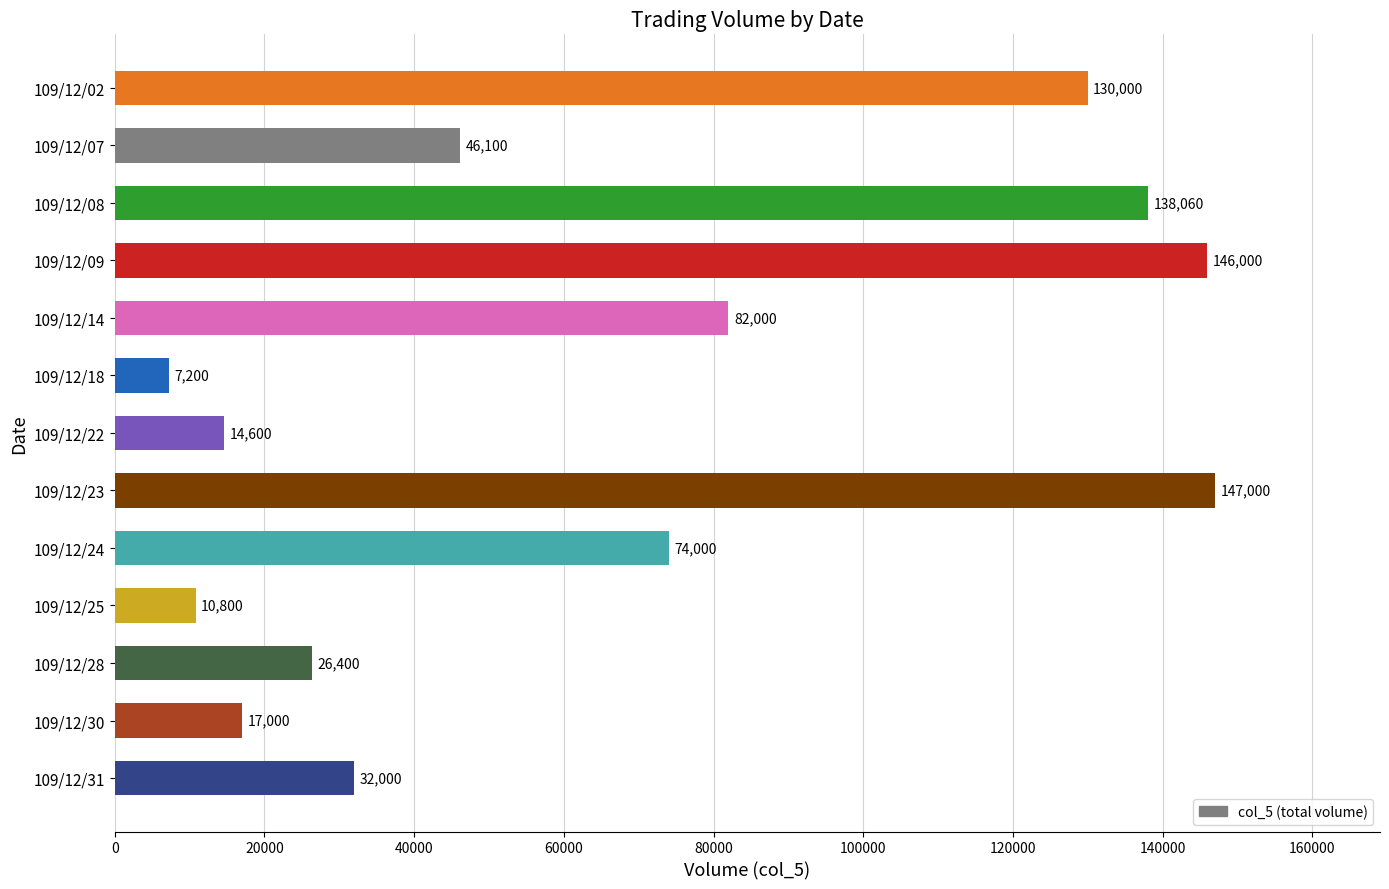

Does the chart contain any negative values?

No